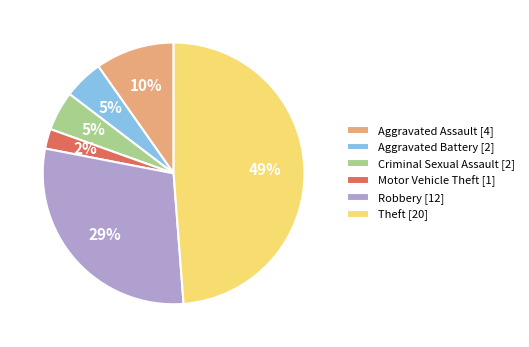

How many slices are in this pie chart?

6